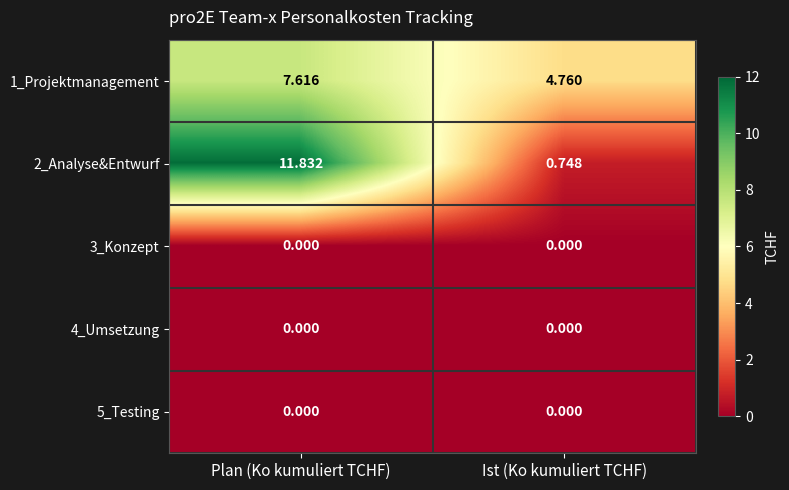

At which category is the sum across all series the highest?

Plan (Ko kumuliert TCHF)